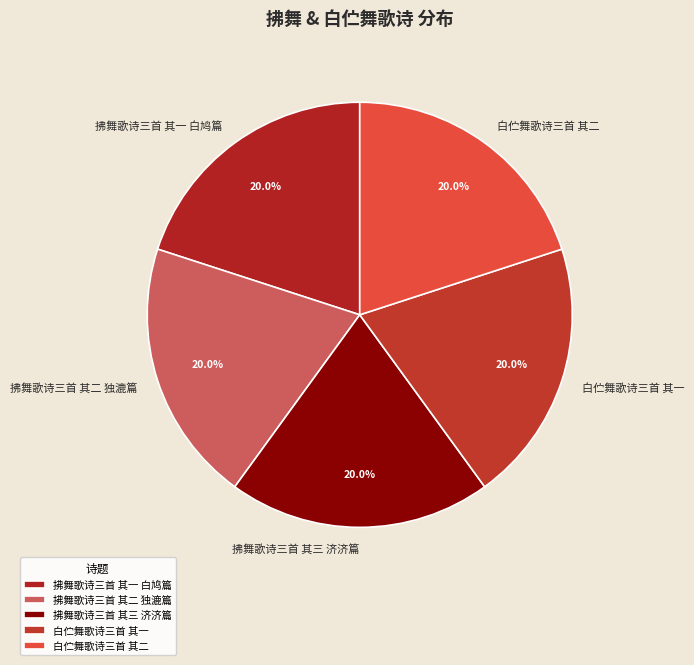

Combined, do 拂舞歌诗三首 其一 白鸠篇 and 拂舞歌诗三首 其三 济济篇 account for over 50%?

No